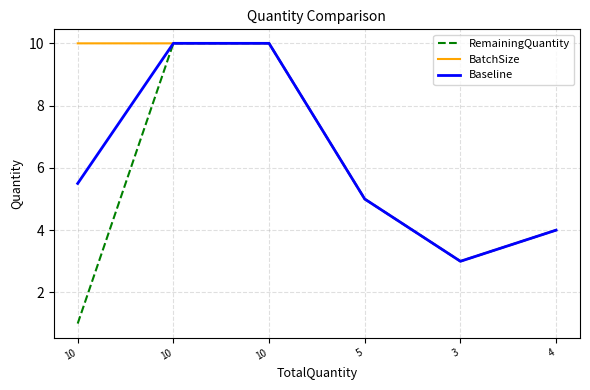

True or false: RemainingQuantity and Baseline intersect in this chart.

False